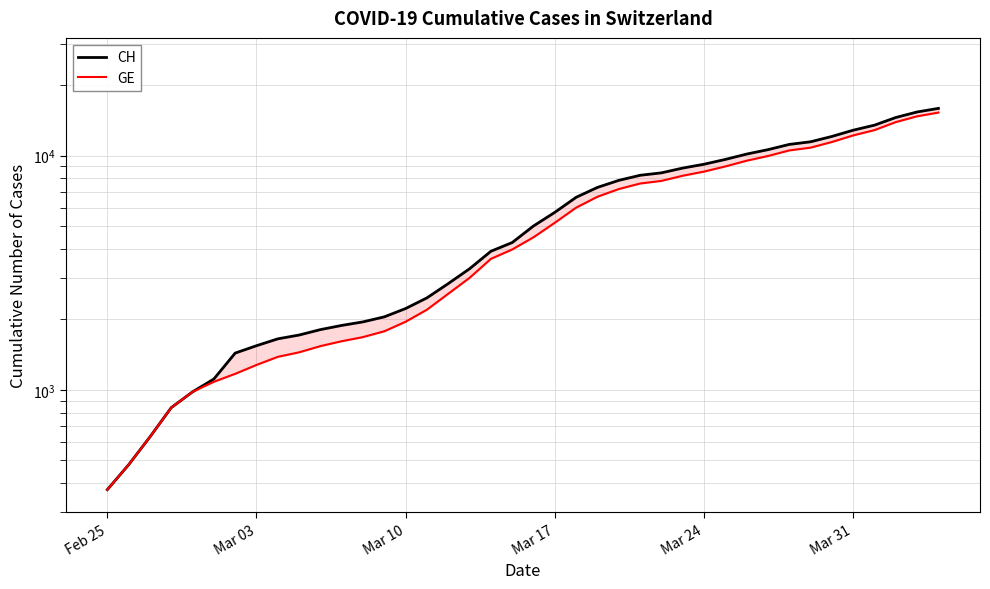

Which series has the widest spread of values?

CH